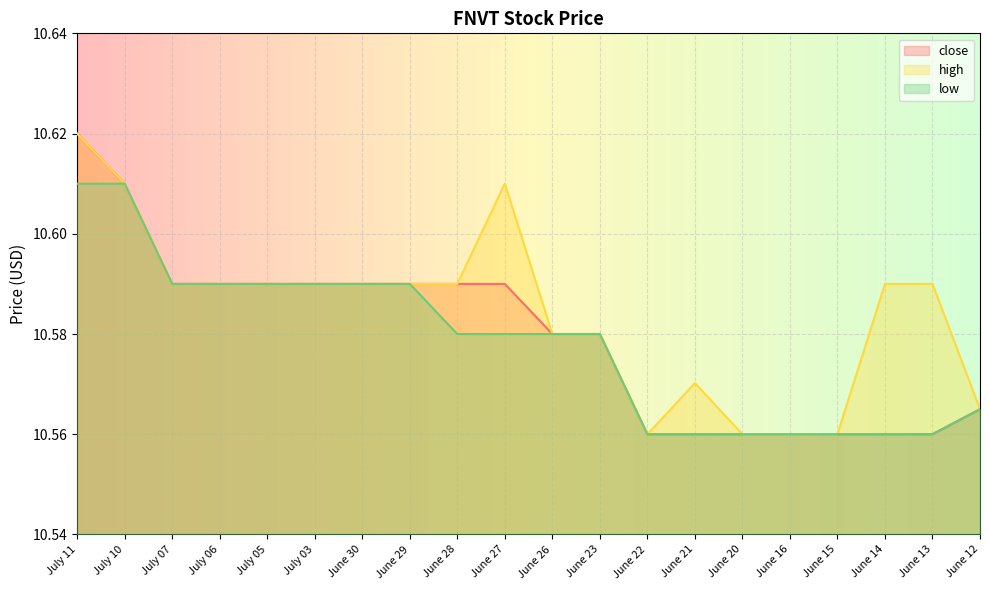

Which category has the lowest value in the high series?

June 22